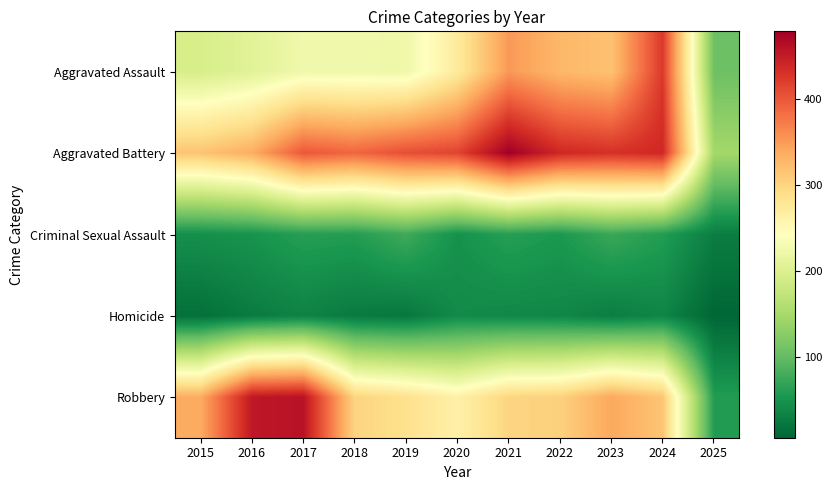

Between 2019 and 2024, which is larger?

2024